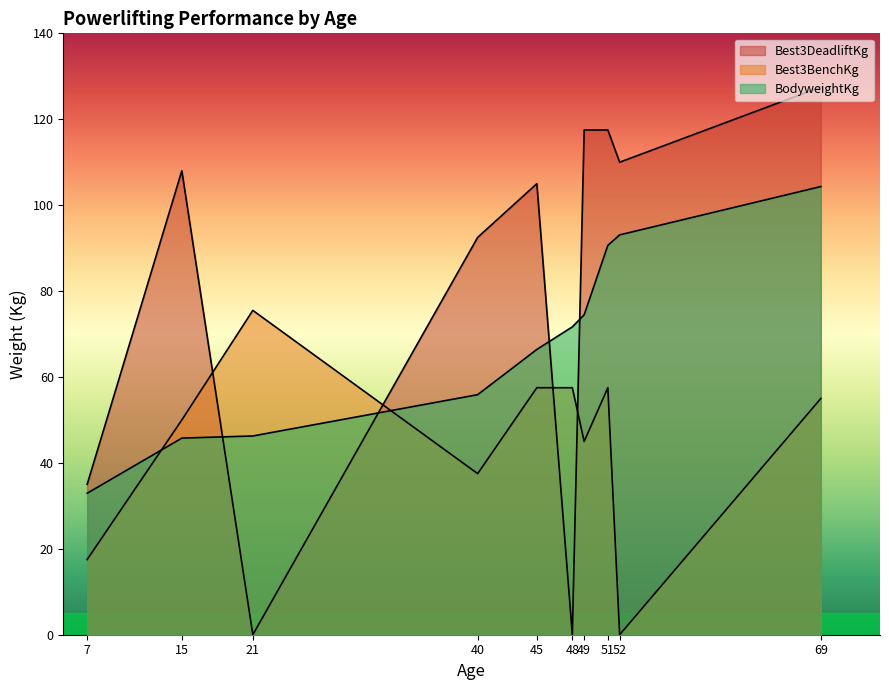

After their last crossing, which series has the higher values: Best3BenchKg or BodyweightKg?

BodyweightKg